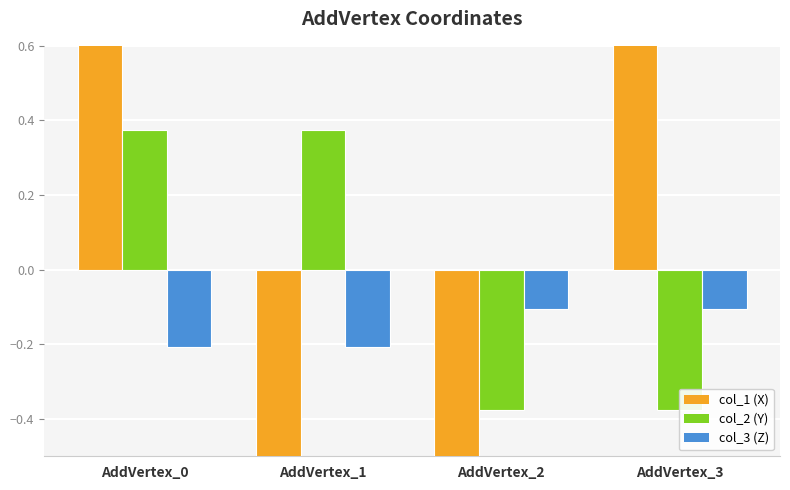

Reading left to right, transcribe all the data shown in this chart.

col_1: 0.8	-0.8	-0.8	0.8
col_2: 0.4	0.4	-0.4	-0.4
col_3: -0.2	-0.2	-0.1	-0.1